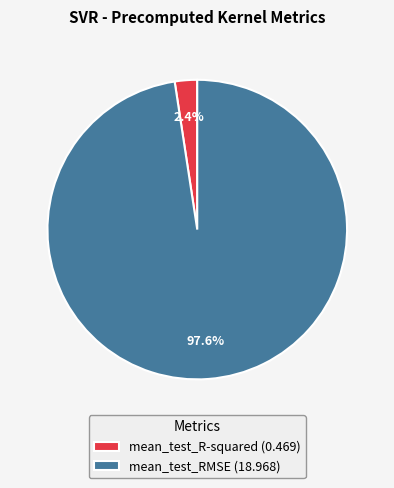

What percentage is the mean_test_RMSE slice, to the nearest percent?

98%